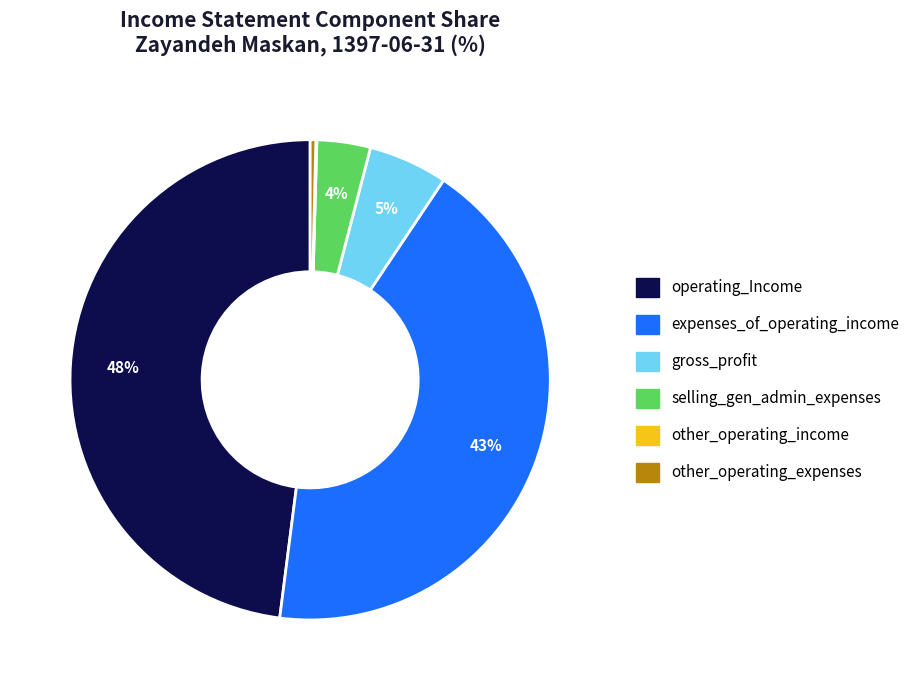

Is there a majority slice in this chart?

No